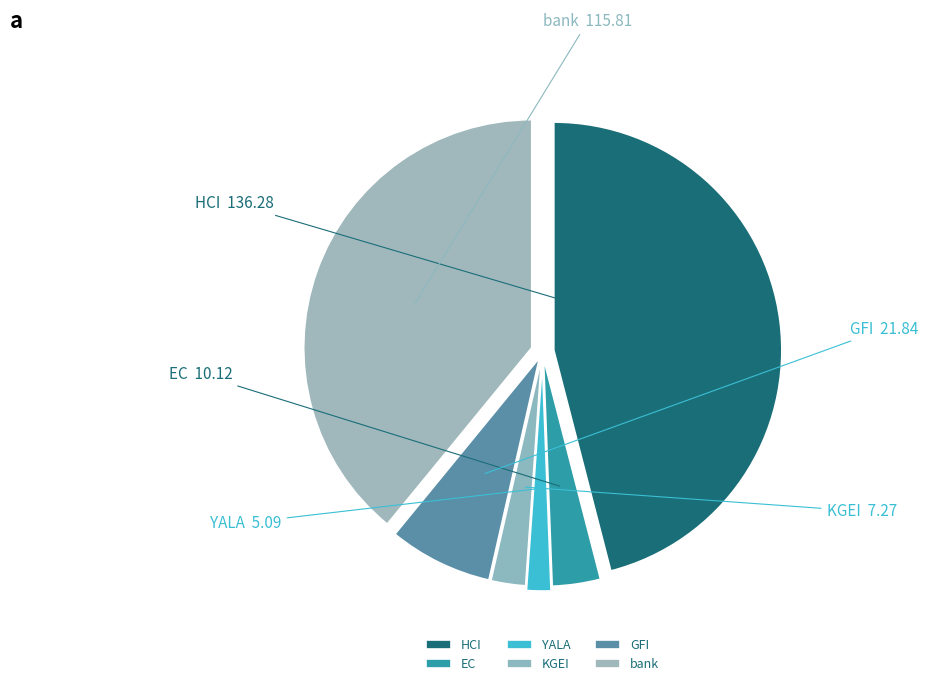

Which slice is the smallest?

YALA